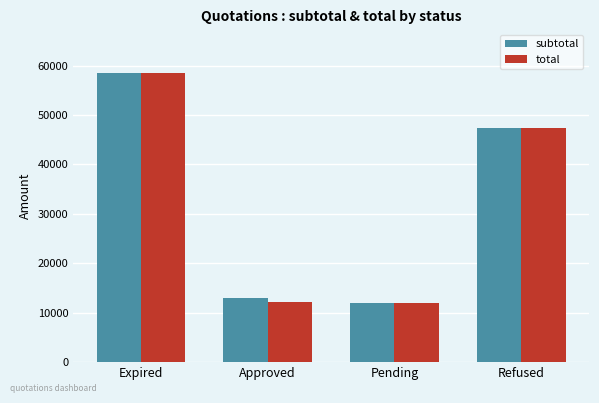

Is it true that total equals 58566.8 at Expired?

True